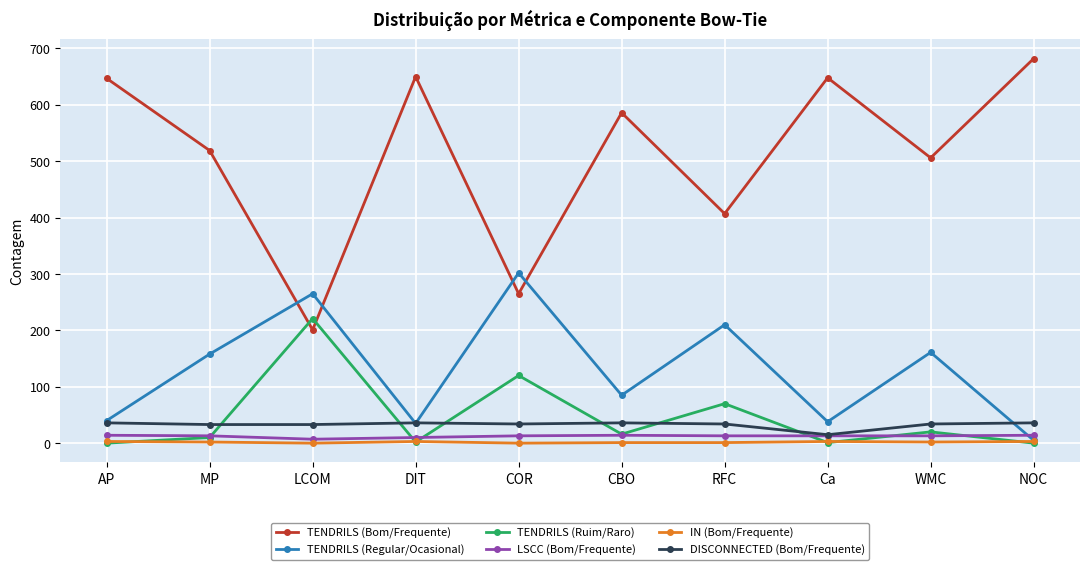

What is the label of the 3rd point from the left?

LCOM